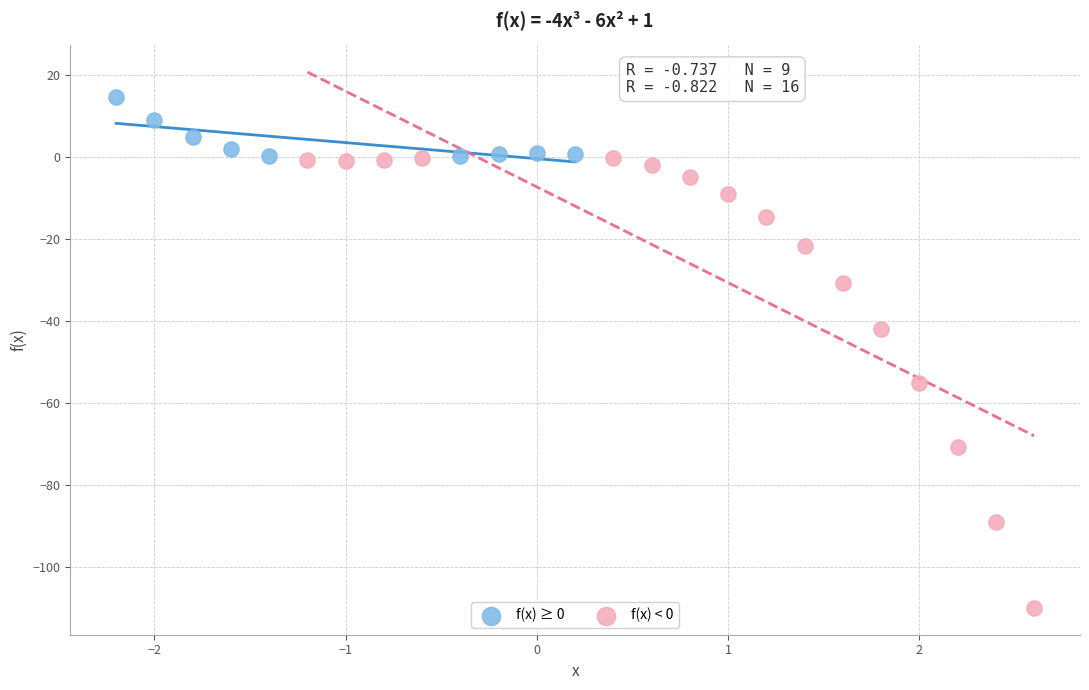

Which series reaches the maximum Y coordinate?

f(x) ≥ 0